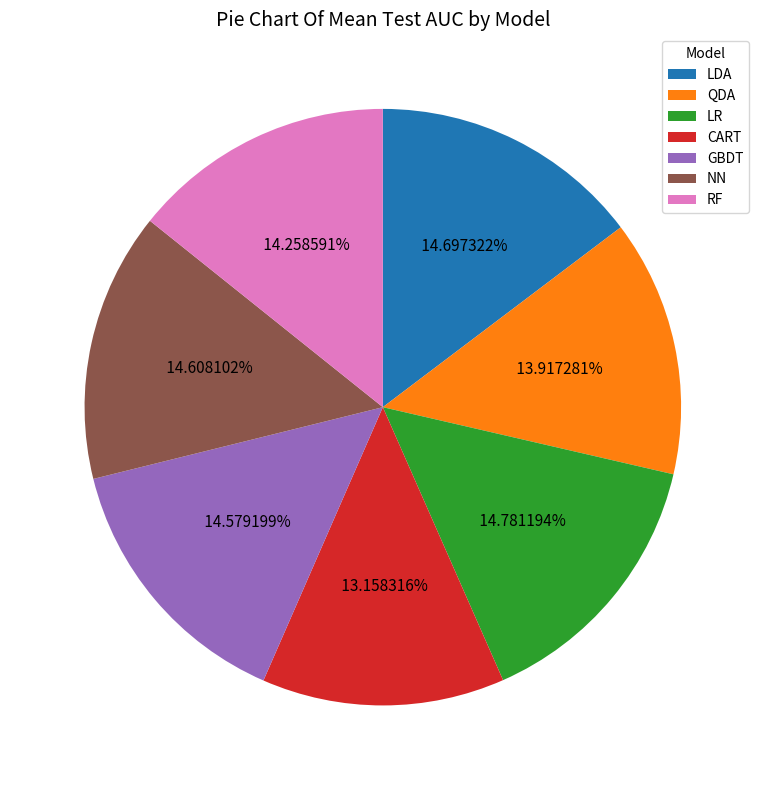

What is the smallest slice in the pie chart?

CART